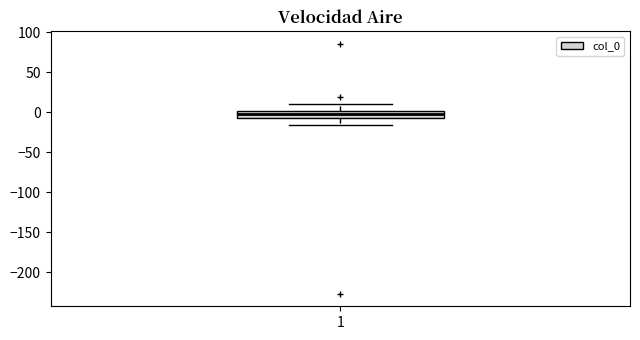

Where does the median line of the box at x = 1 sit on the y-axis? The values are not printed on the chart, so give them approximately, as read against the axis.

-5